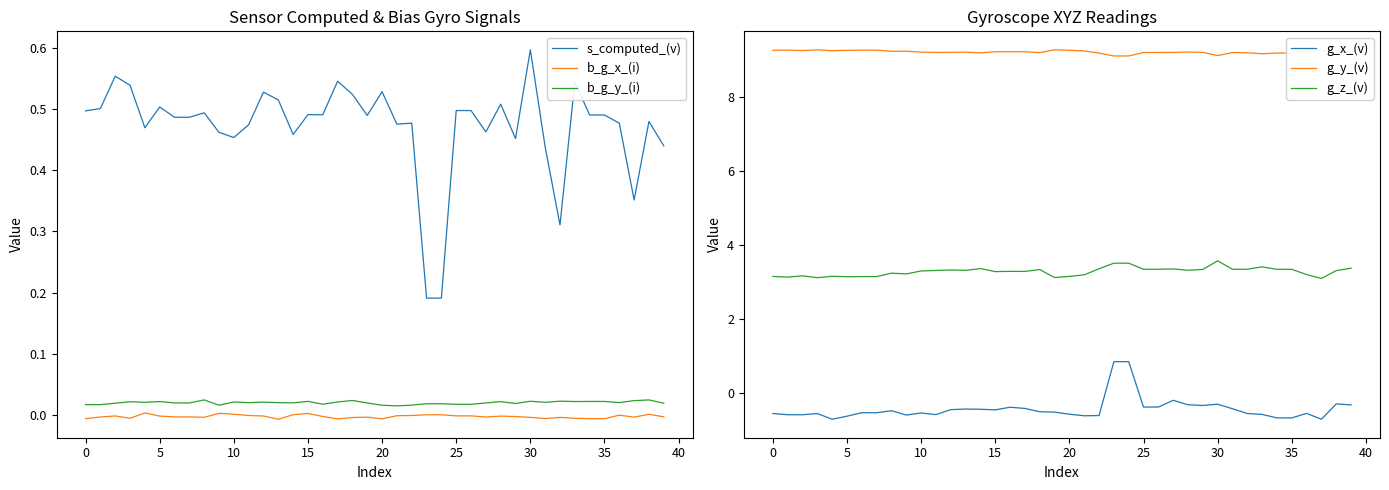

What is the average value of the g_x_(v) series?

-0.4